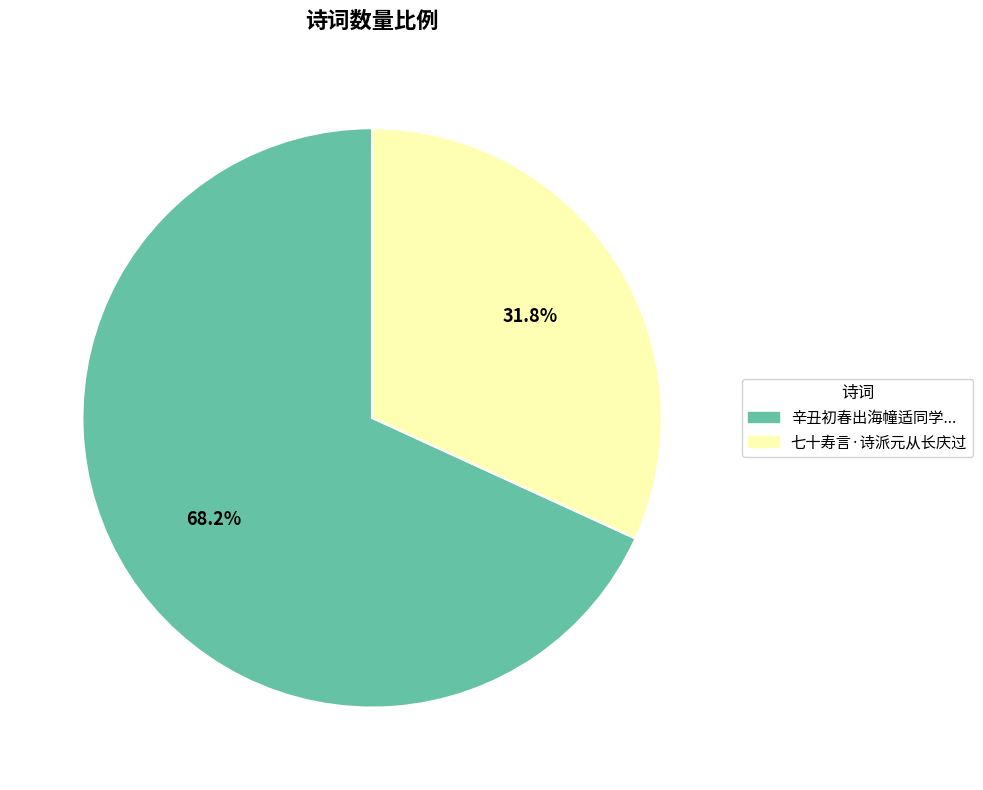

Does any single category account for the majority?

Yes